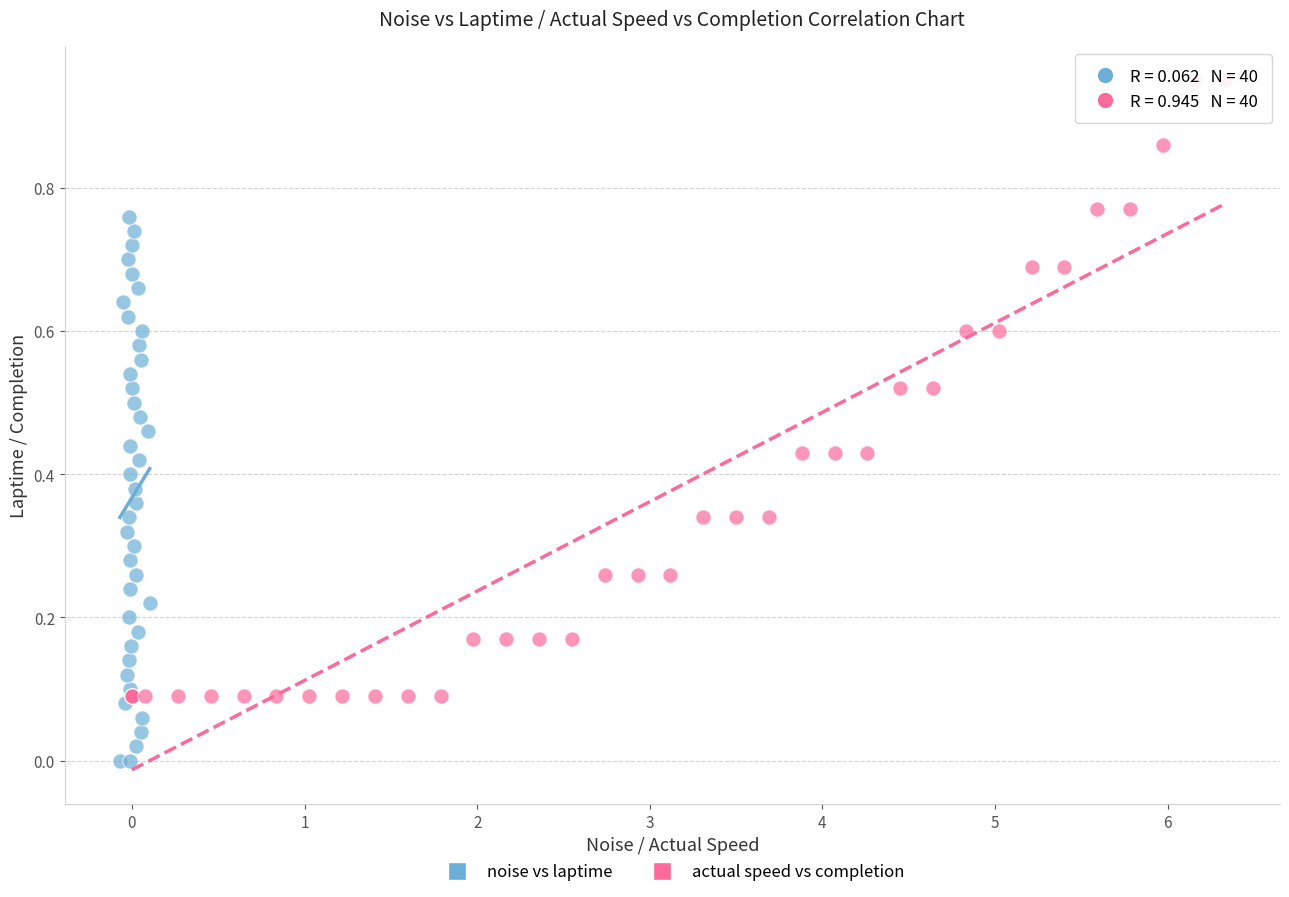

Which series contains the lowest Y value?

noise vs laptime